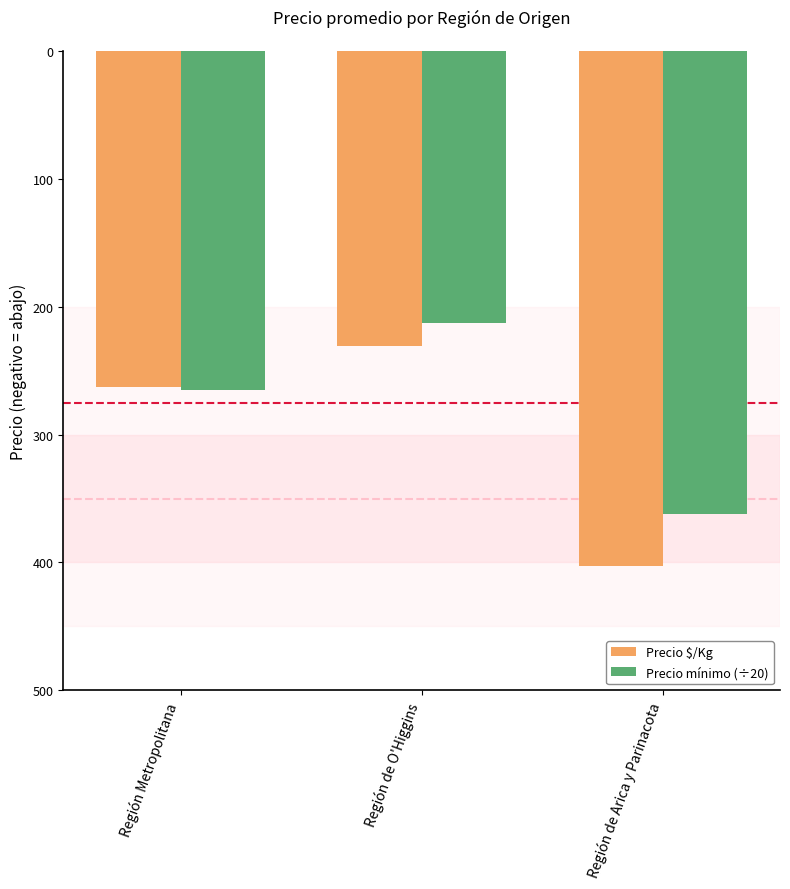

What is the sum of the Precio $/Kg values at Región de O'Higgins and Región Metropolitana?

-494.0